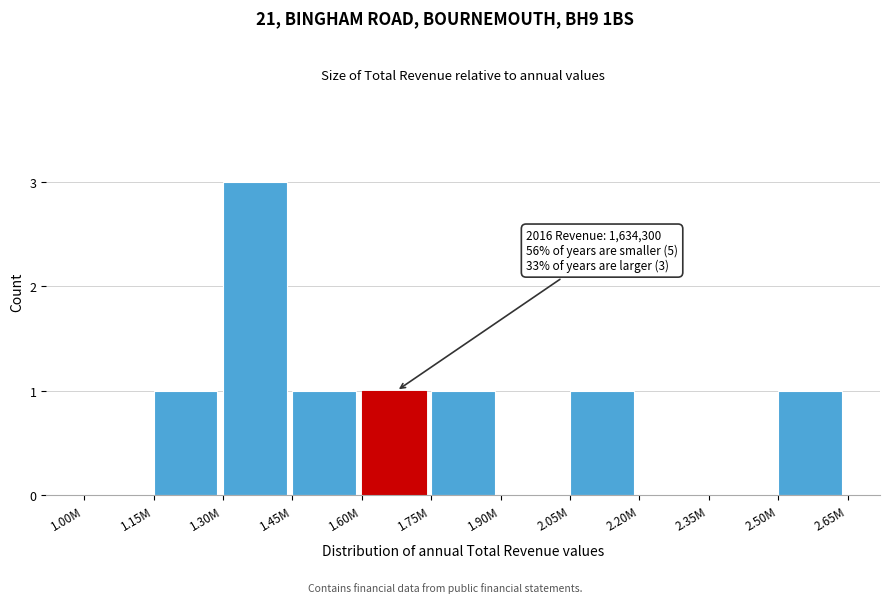

Reading left to right, what are all the values shown in this chart?

1.00M=0	1.15M=1	1.30M=3	1.45M=1	1.60M=1	1.75M=1	1.90M=0	2.05M=1	2.20M=0	2.35M=0	2.50M=1